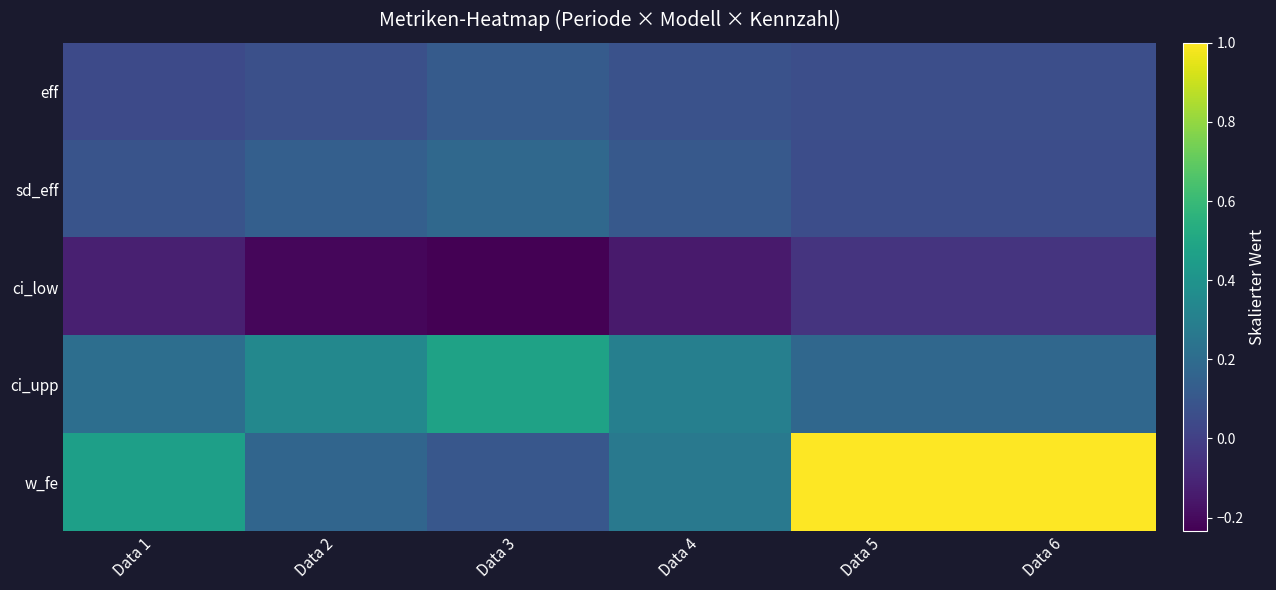

How many distinct data groups are displayed?

5